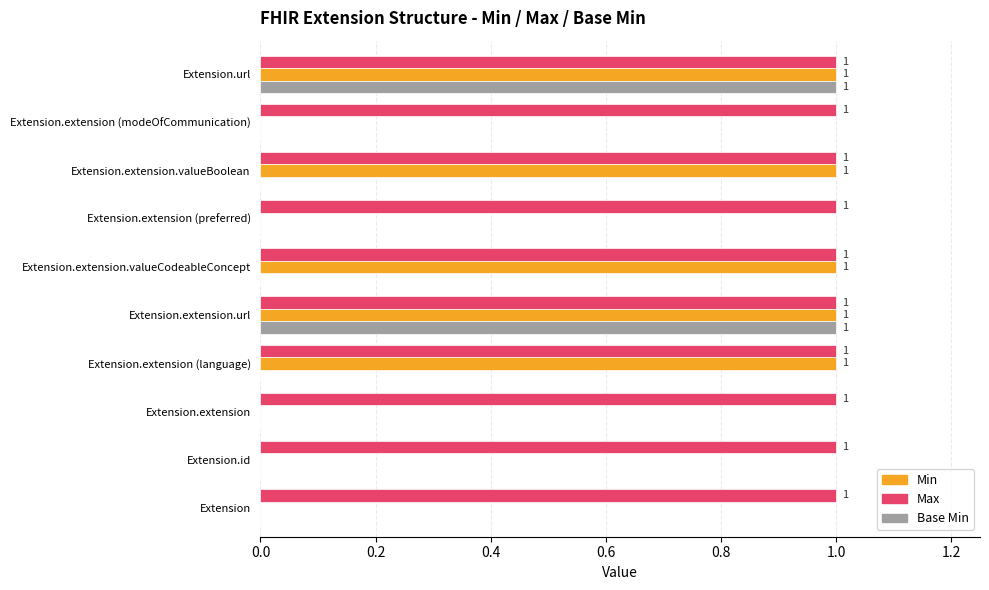

Between Extension.extension.valueCodeableConcept and Extension.extension (preferred), which series saw the biggest shift?

Min